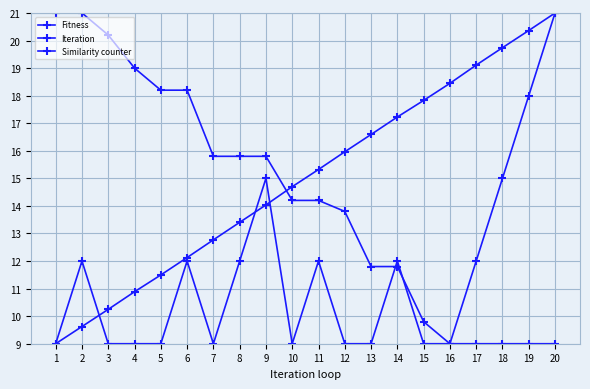

Between 4 and 6, which is larger?

4